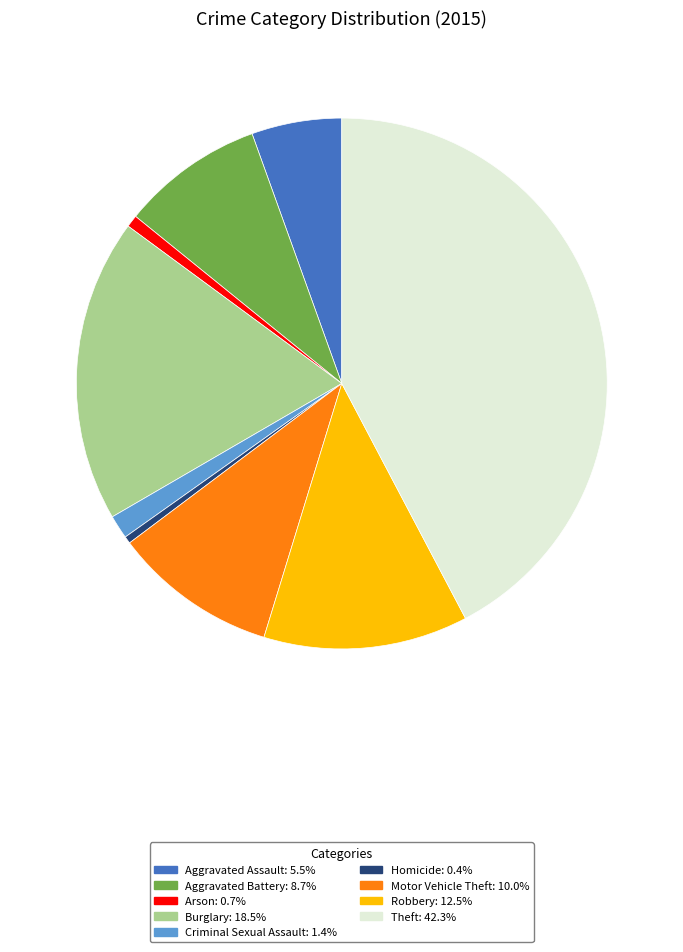

How many slices are in this pie chart?

9